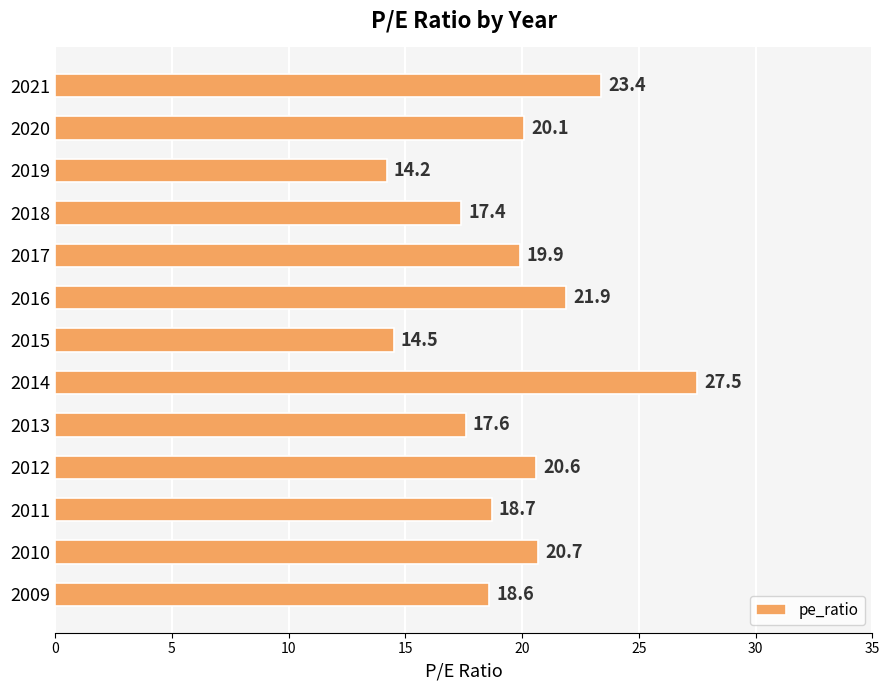

The value at 2013 is 17.6. True or false?

True